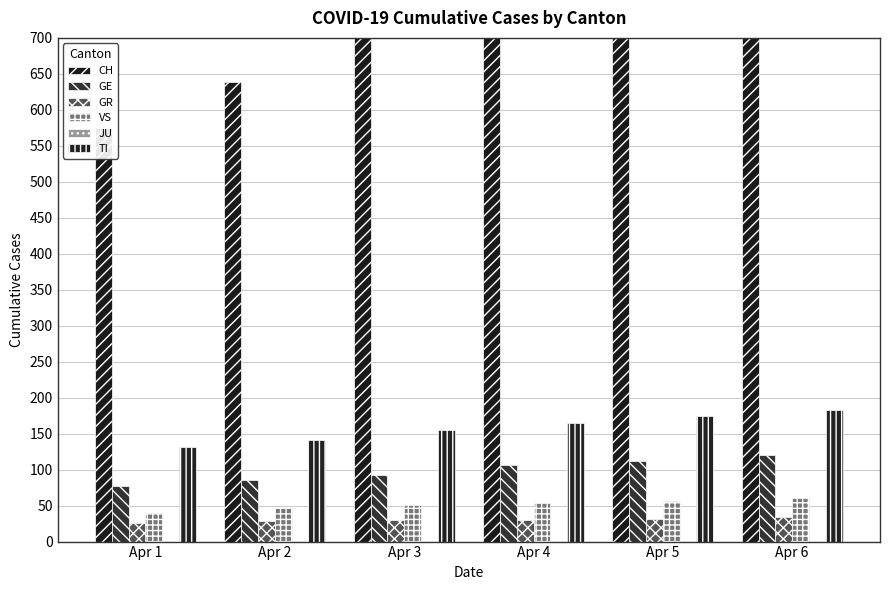

Reading left to right, transcribe all the data shown in this chart.

CH: 575	639	700	767	836	895
GE: 77	85	92	106	112	120
GR: 26	28	30	30	32	34
VS: 40	47	51	53	57	60
JU: 0	0	0	0	0	0
TI: 132	141	155	165	174	183